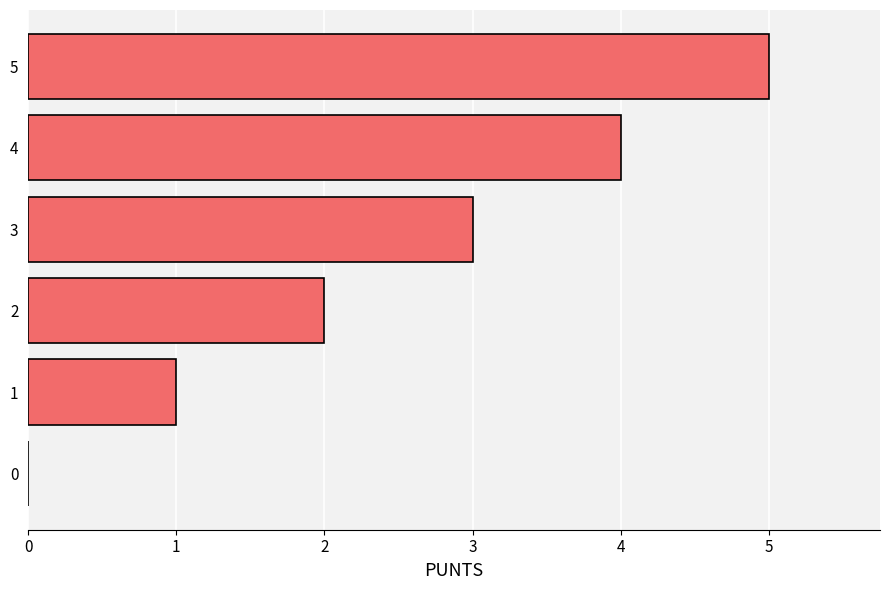

What is the sum of all values?

15